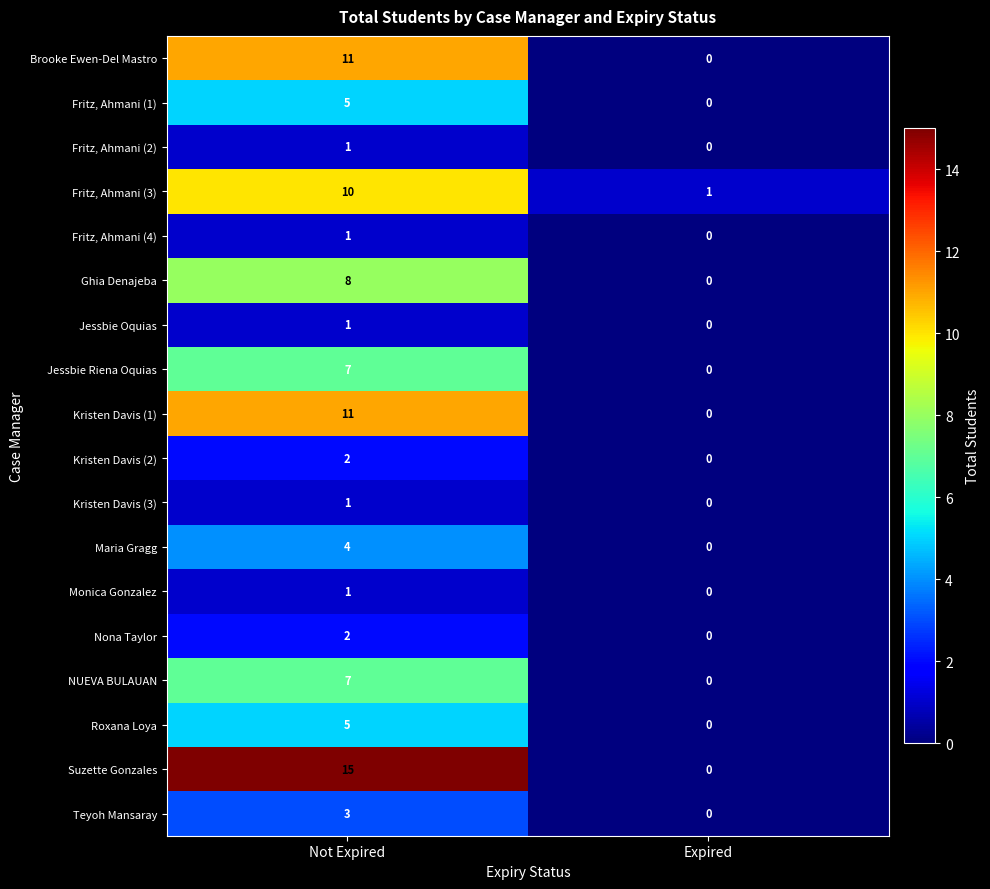

Rank the categories by Fritz, Ahmani (2) value from highest to lowest.

Not Expired, Expired